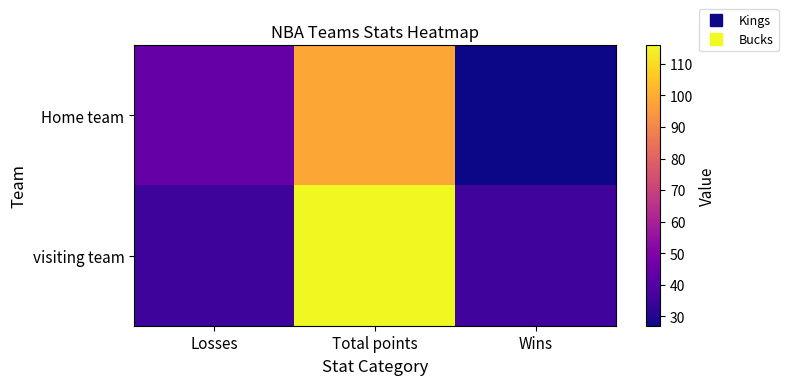

Reading left to right, list all the values displayed in this chart.

Home team: Losses=44	Total points=98	Wins=27
visiting team: Losses=35	Total points=116	Wins=36